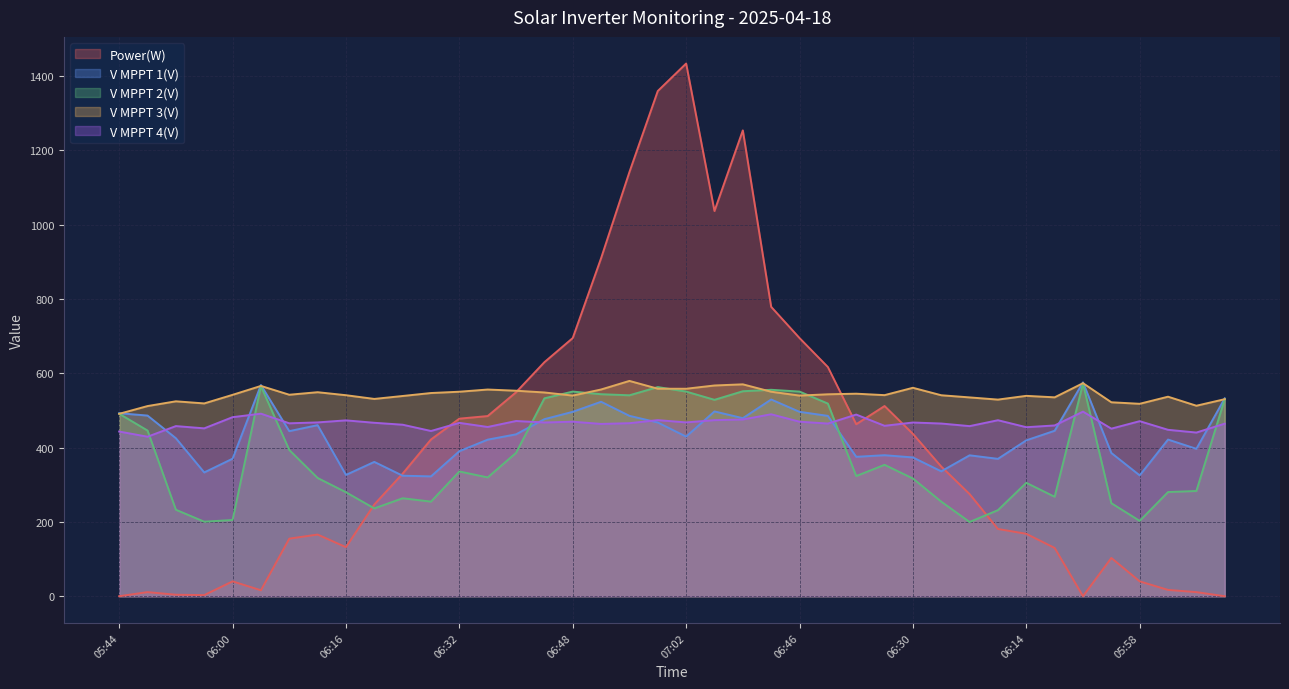

How many data points in V MPPT 3(V) are above 542?

20